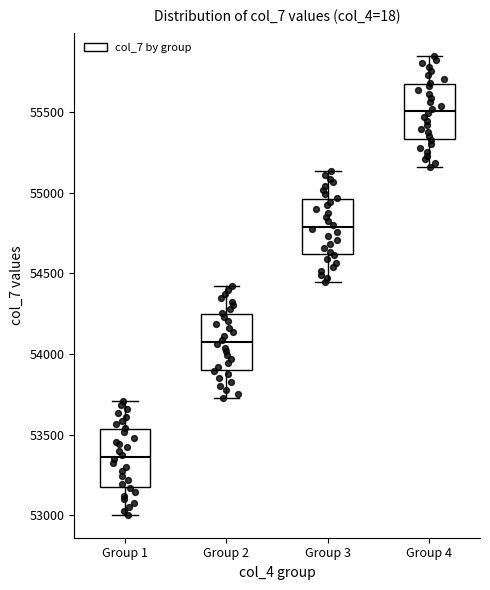

Where does the lower whisker of the box for Group 2 end on the y-axis? The values are not printed on the chart, so give them approximately, as read against the axis.

53750